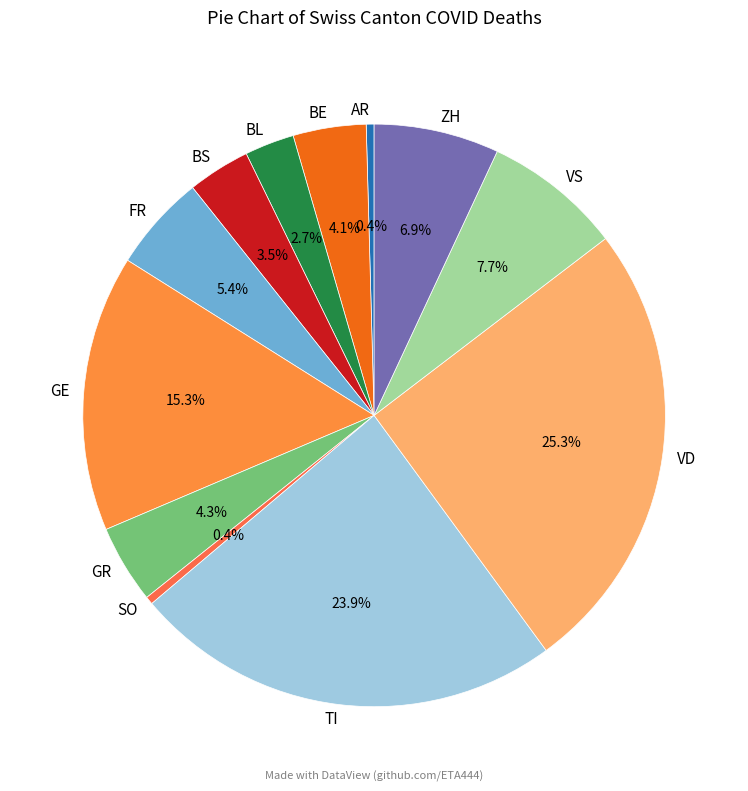

What percentage is NOT represented by AR?

99.6%